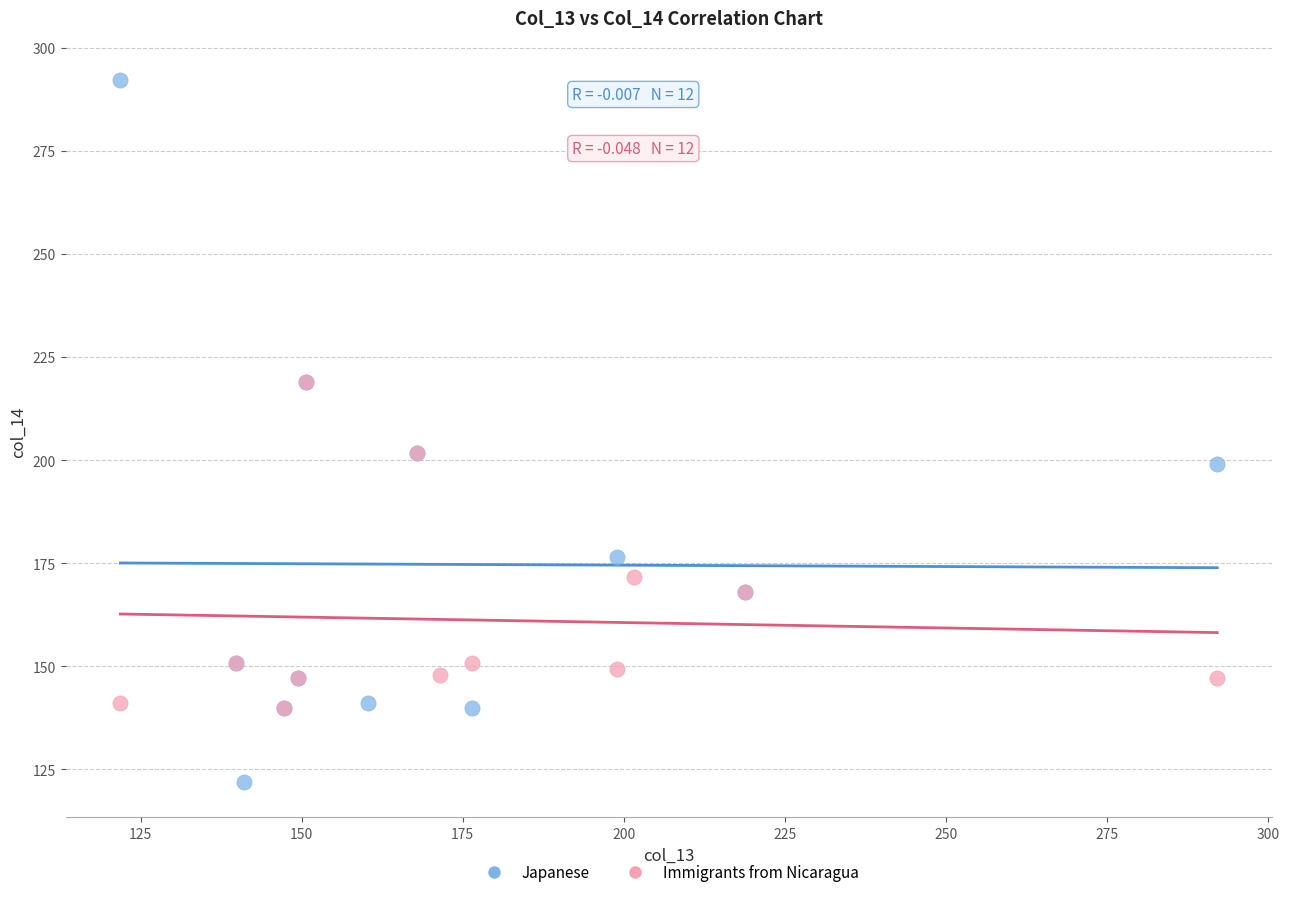

Which series reaches the minimum Y coordinate?

Japanese